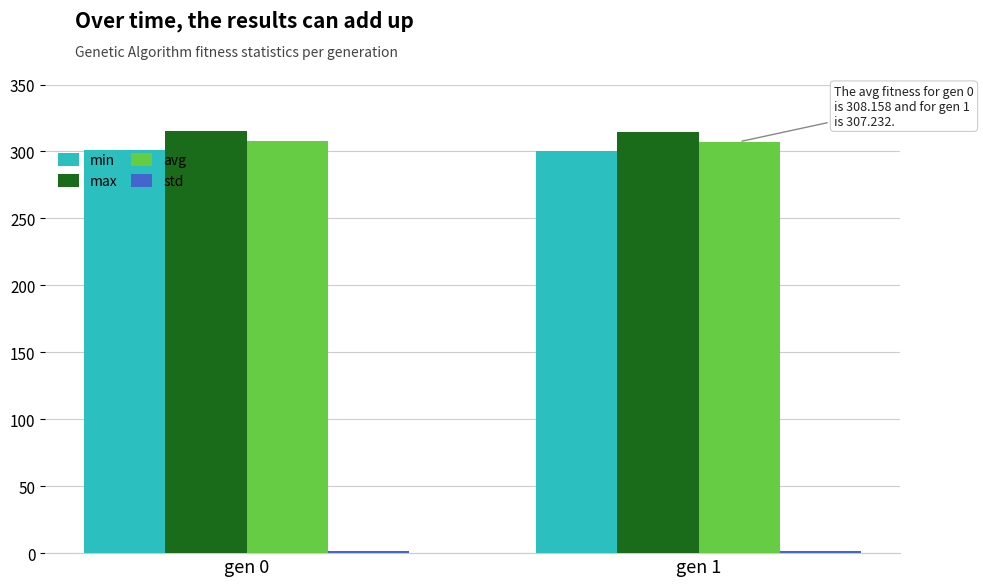

Which series has the largest total across all categories?

max